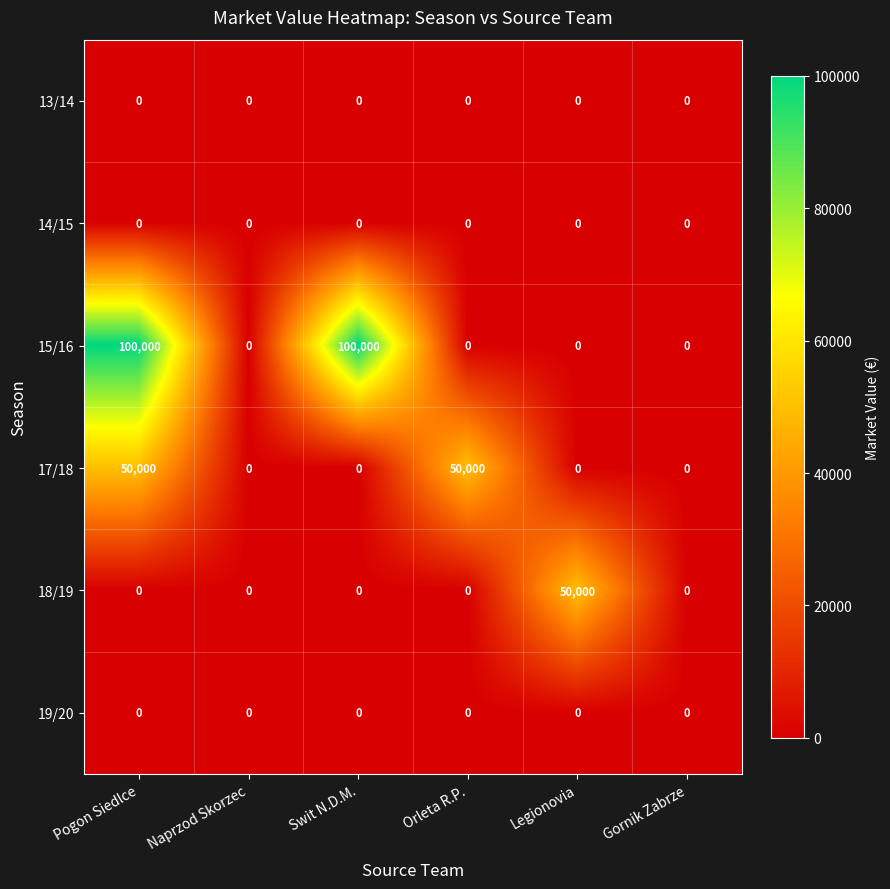

At which category is the sum across all series the highest?

Pogon Siedlce